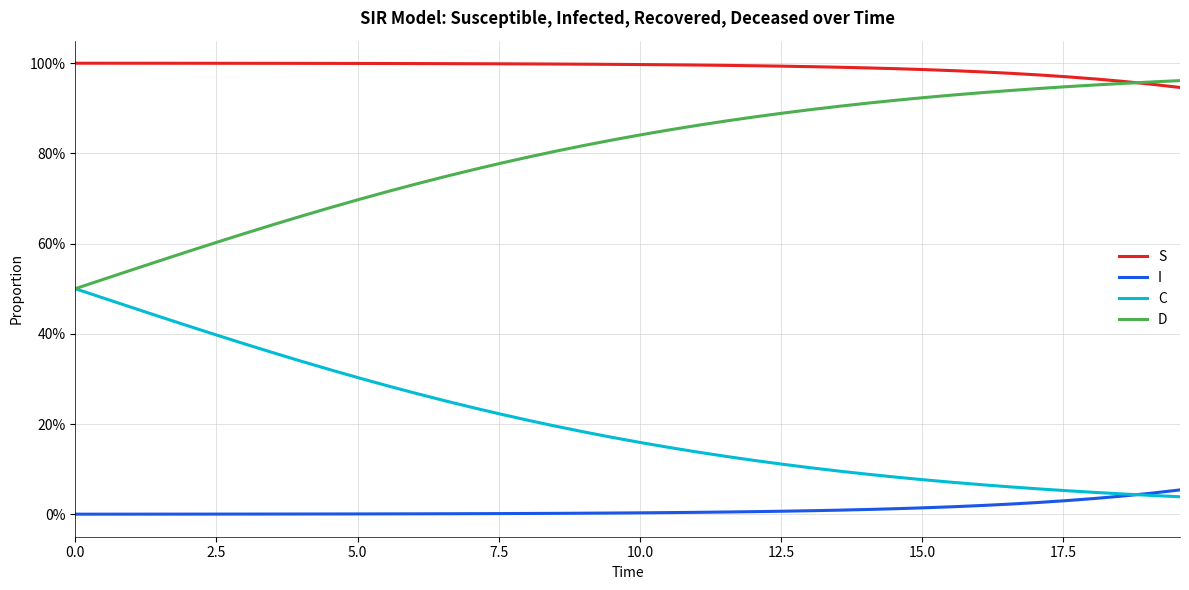

True or false: I and S intersect in this chart.

False